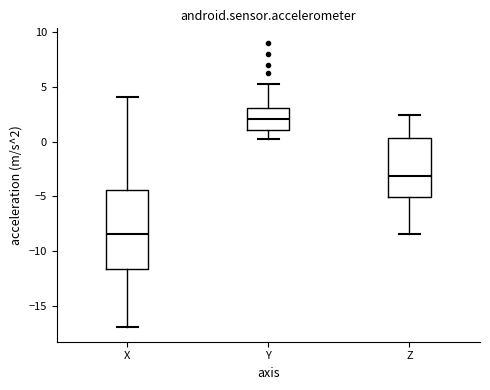

Which box's median line is the lowest?

X